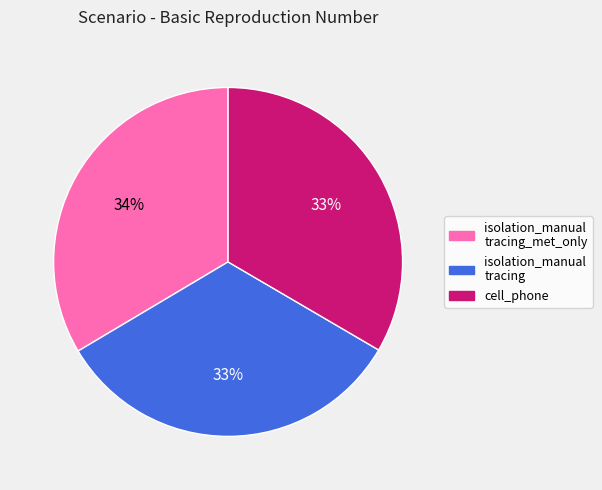

Count the number of slices in the pie.

3